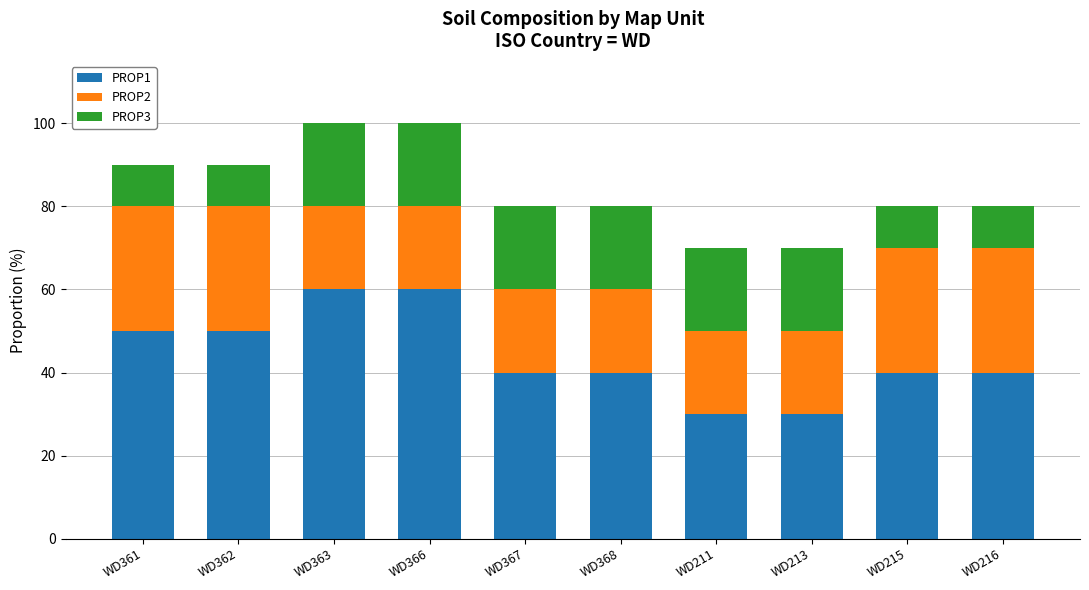

What is the sum of all PROP1 values?

440